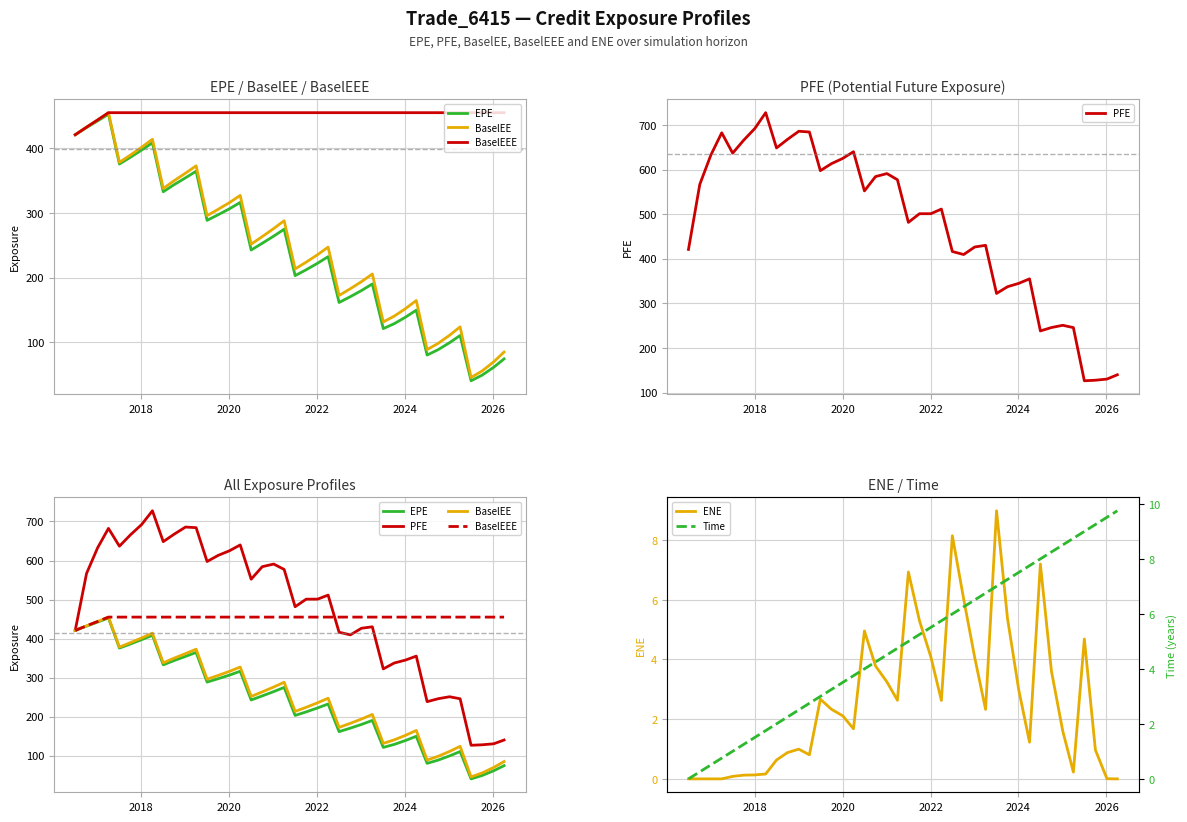

Does the chart have visible grid lines?

Yes